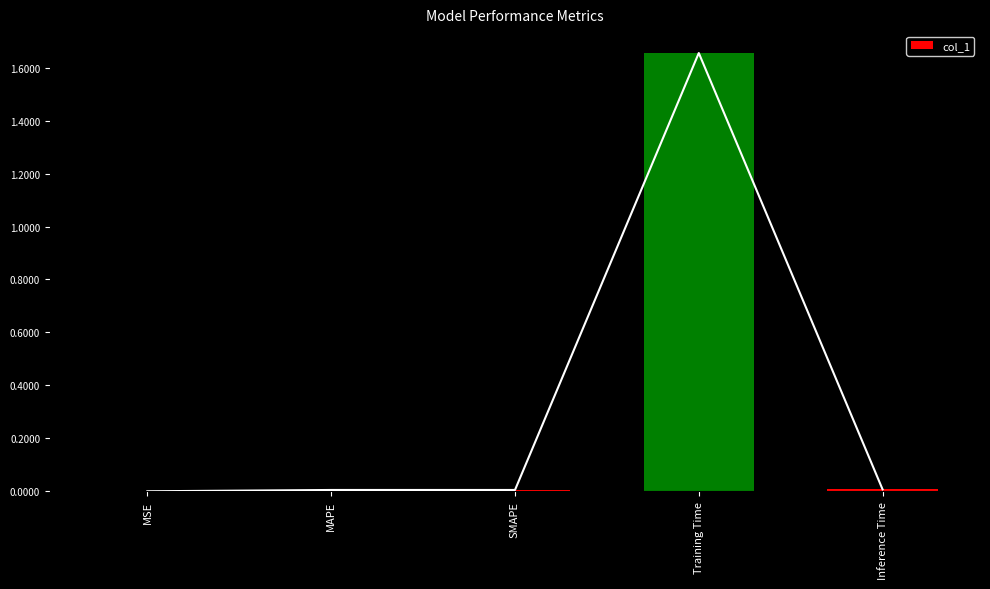

Reading right to left, transcribe all the data shown in this chart.

0.0	1.7	0.0	0.0	0.0